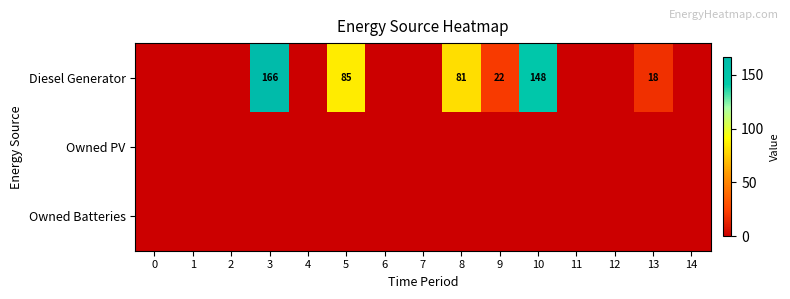

The value of Diesel Generator at 8 is 38. True or false?

False